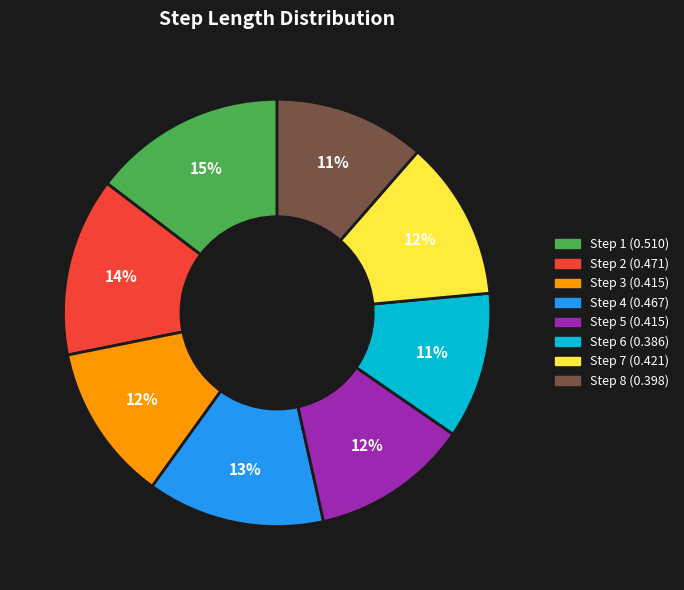

Is there any slice that represents more than half of the pie?

No